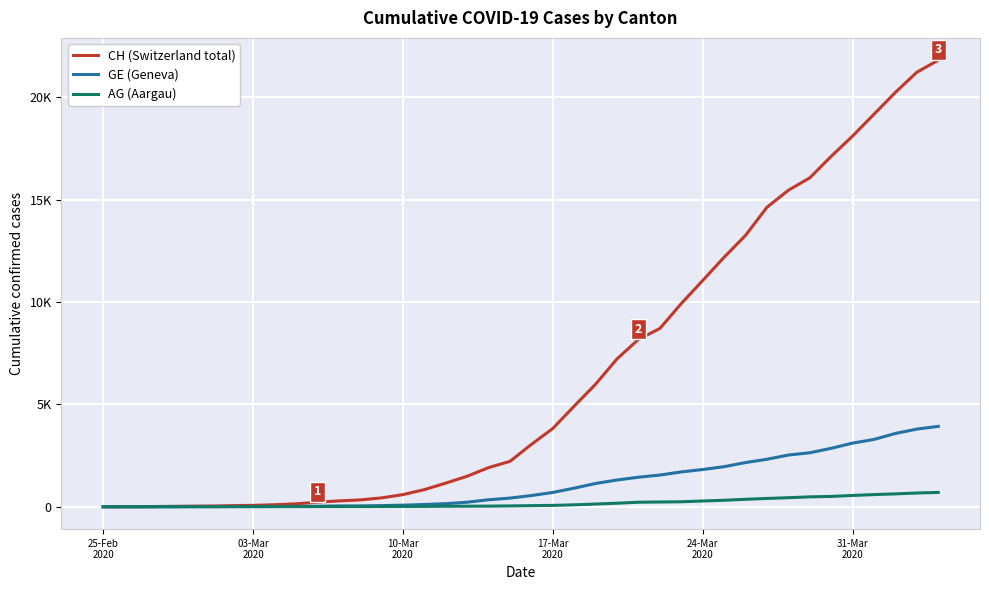

What is the maximum value for CH (Switzerland total)?

21804